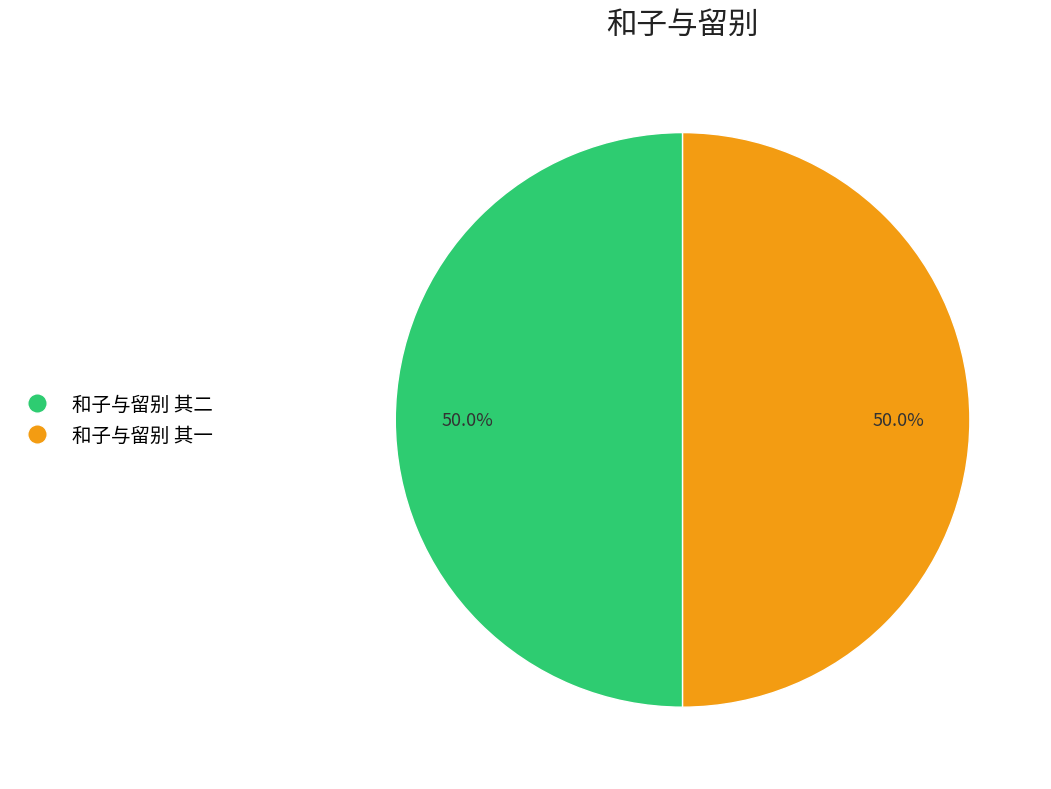

What percentage is the 和子与留别 其二 slice, to the nearest percent?

50%